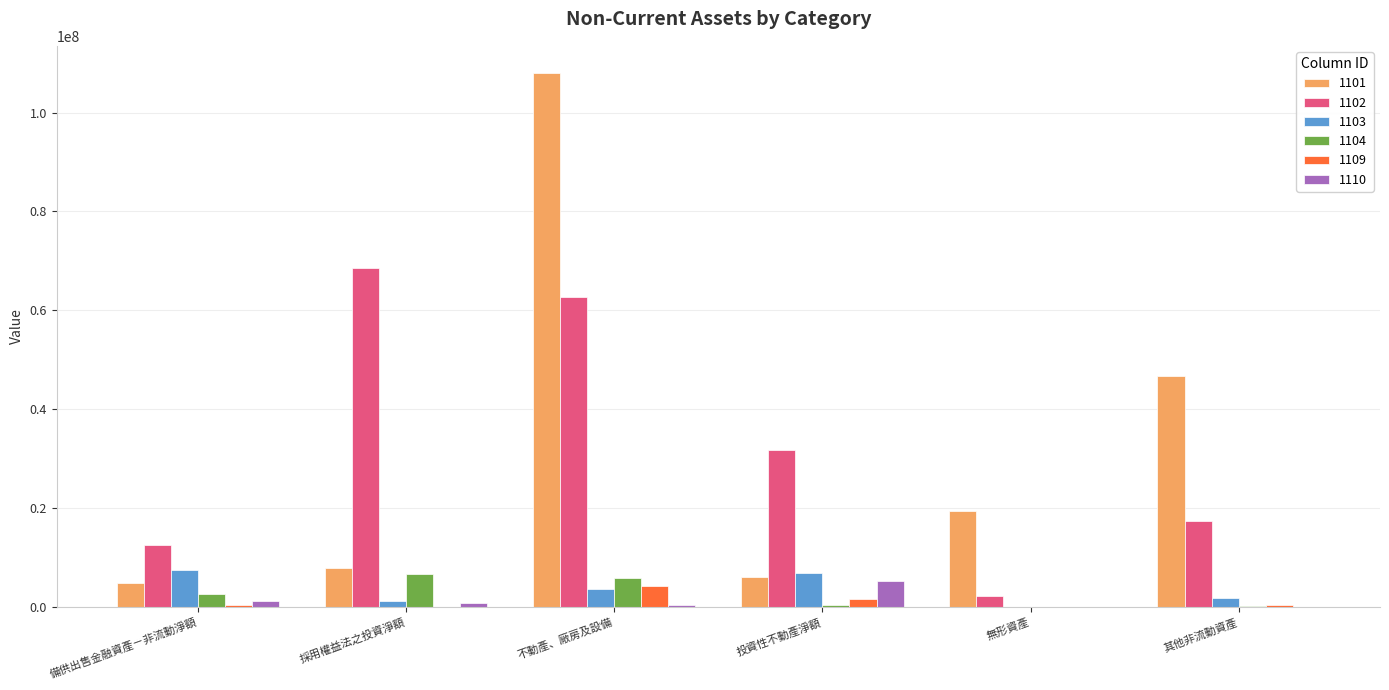

True or false: 1102 has a value of 2174925 at 無形資產.

True